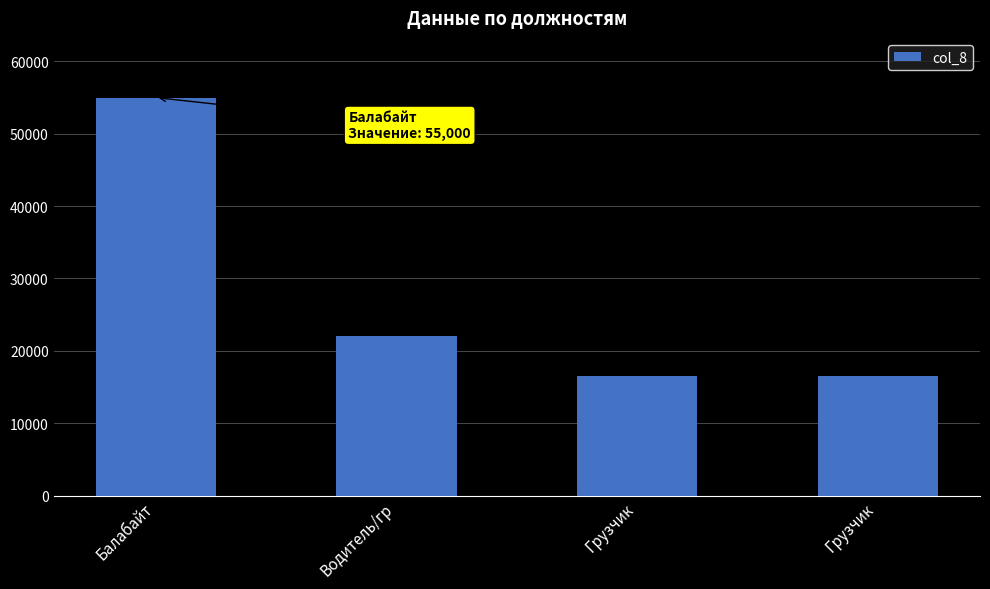

How many data points does each series have?

4